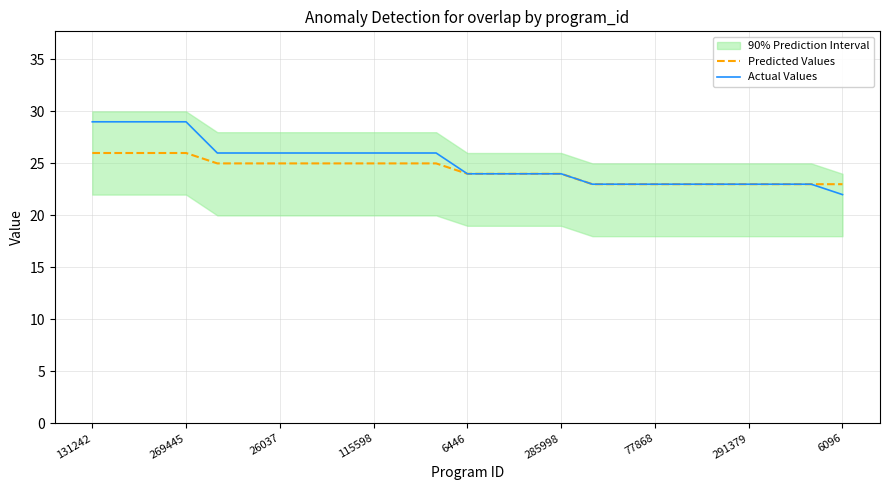

Count the Actual Values values in the range 23 to 26.

20